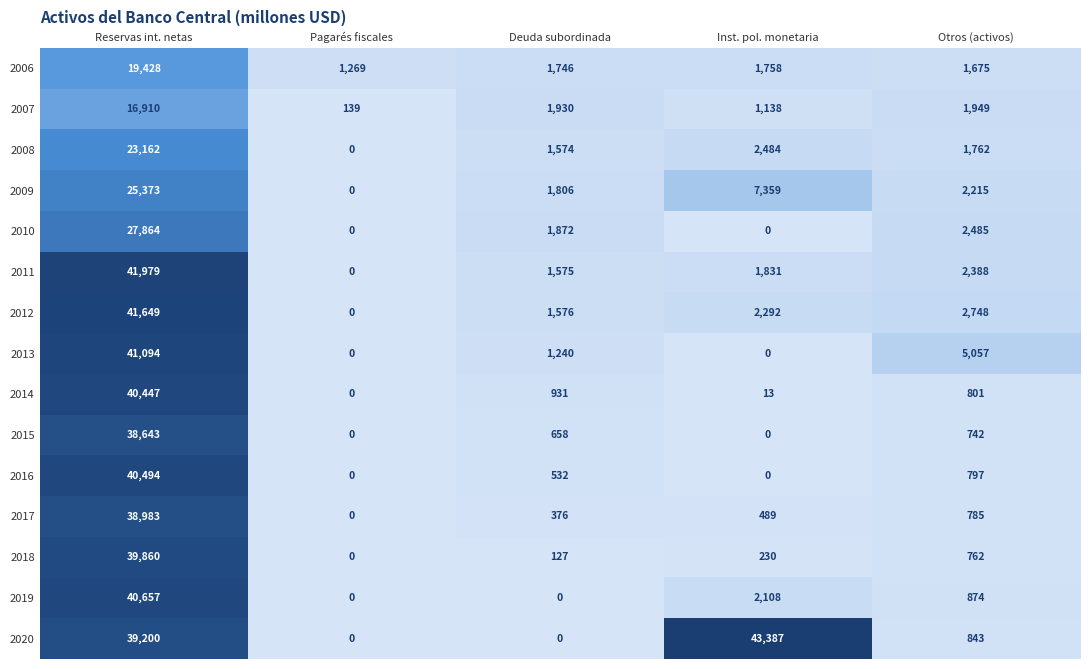

What is the sum of all 2016 values?

41823